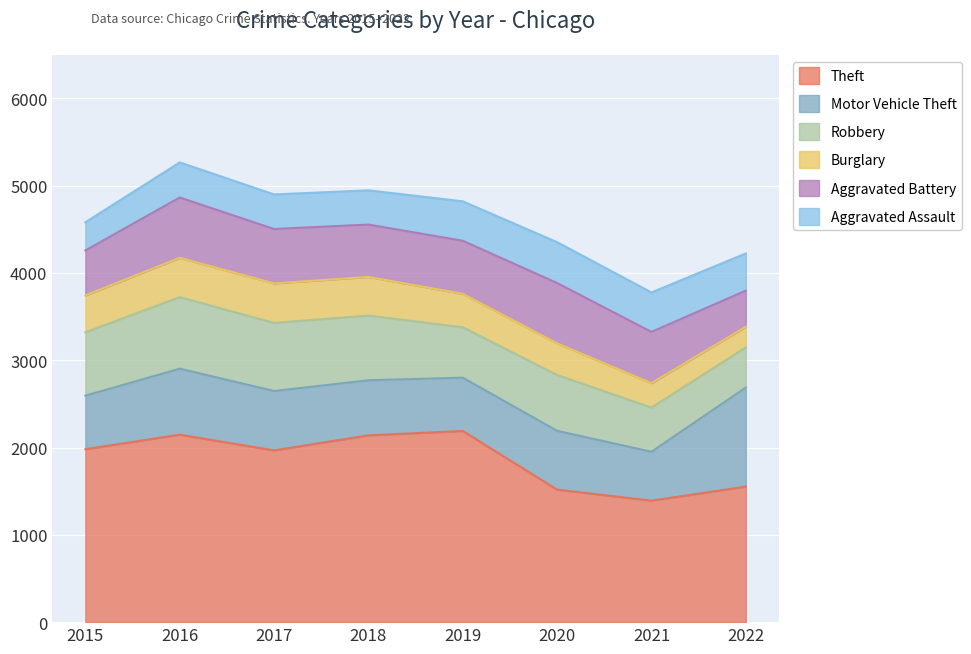

How many categories are shown in the chart?

8